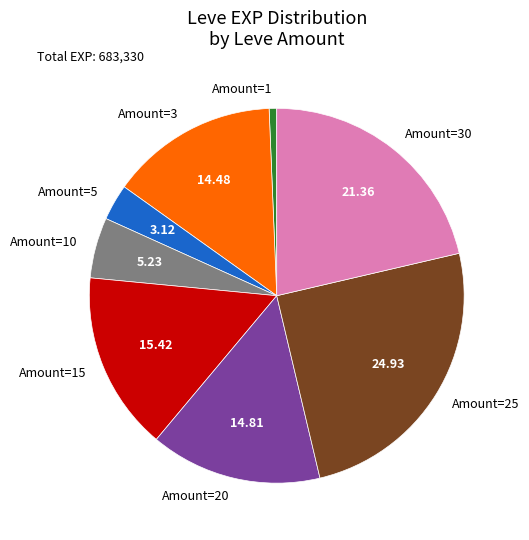

Which category has the biggest portion of the pie?

Amount=25